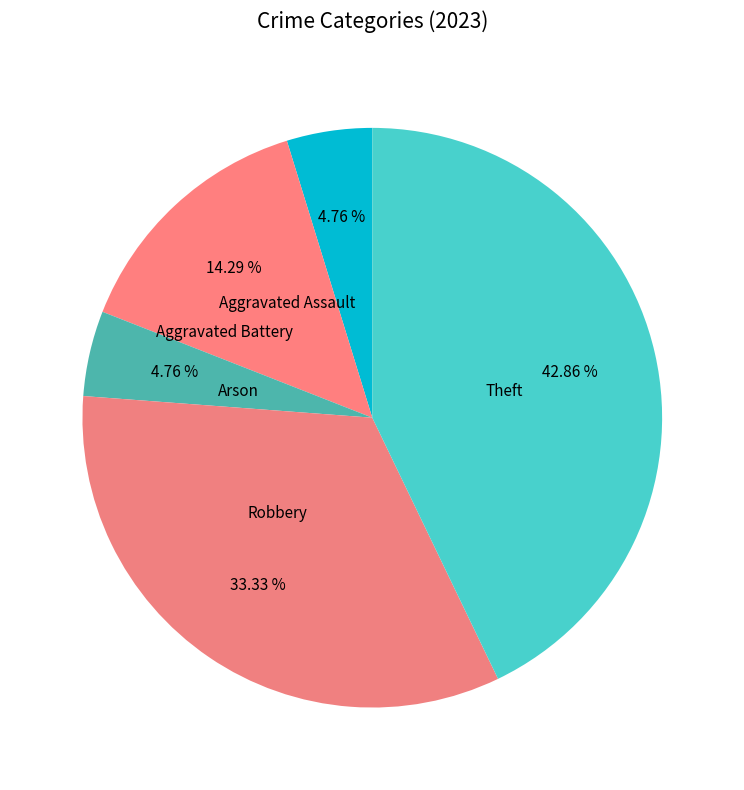

Which slice is the largest?

Theft